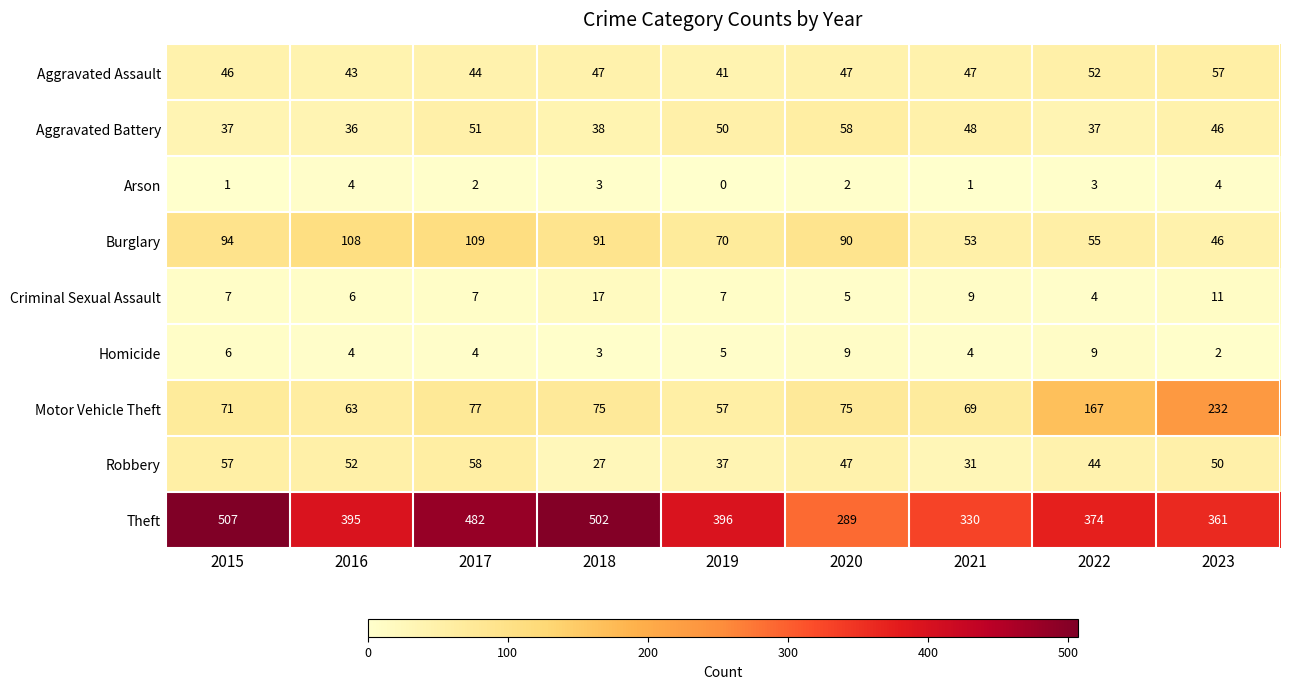

Which series changed the most between 2019 and 2023?

Motor Vehicle Theft